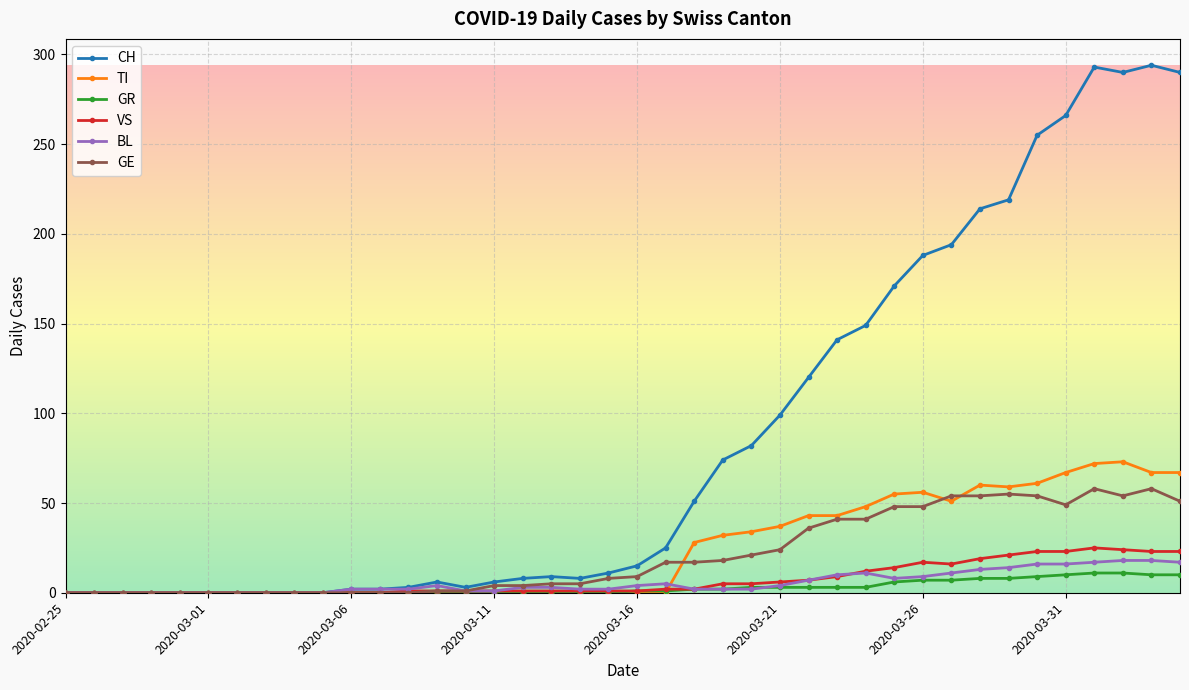

Which series has the largest range (max minus min)?

CH